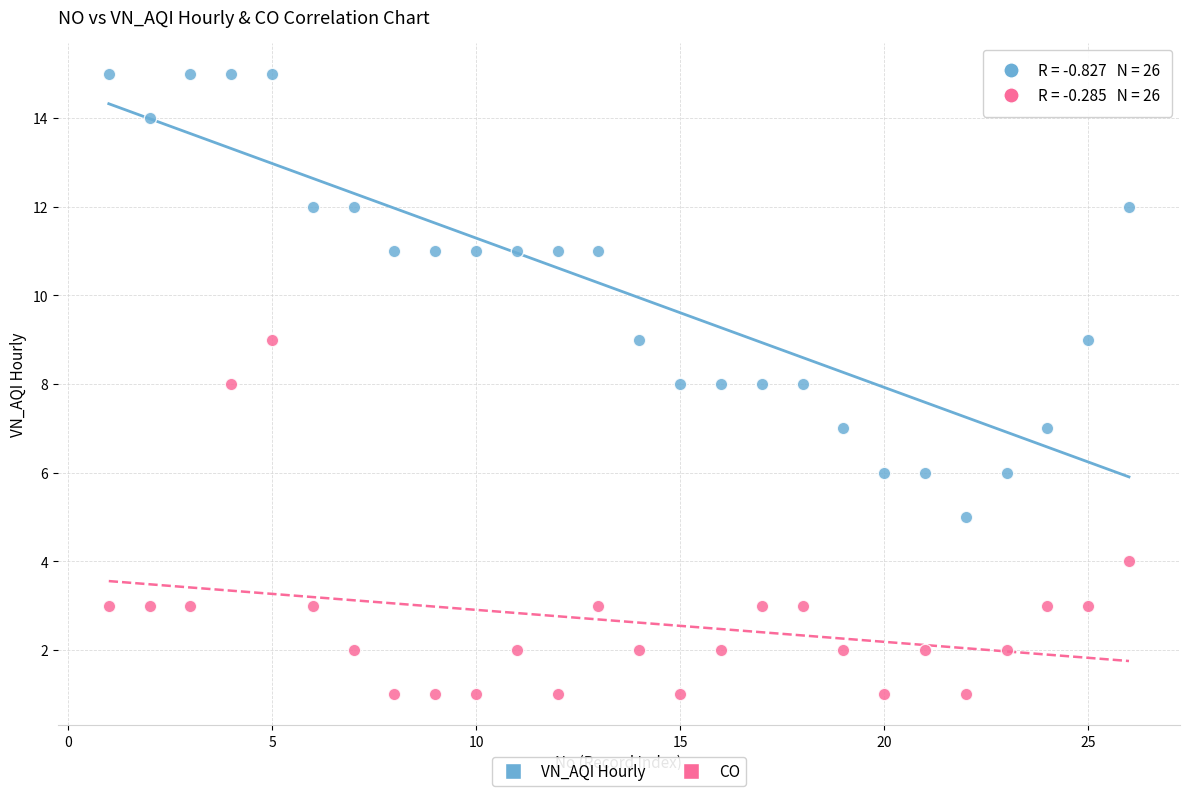

Across all data points, what is the range of Y values (max minus min)?

14